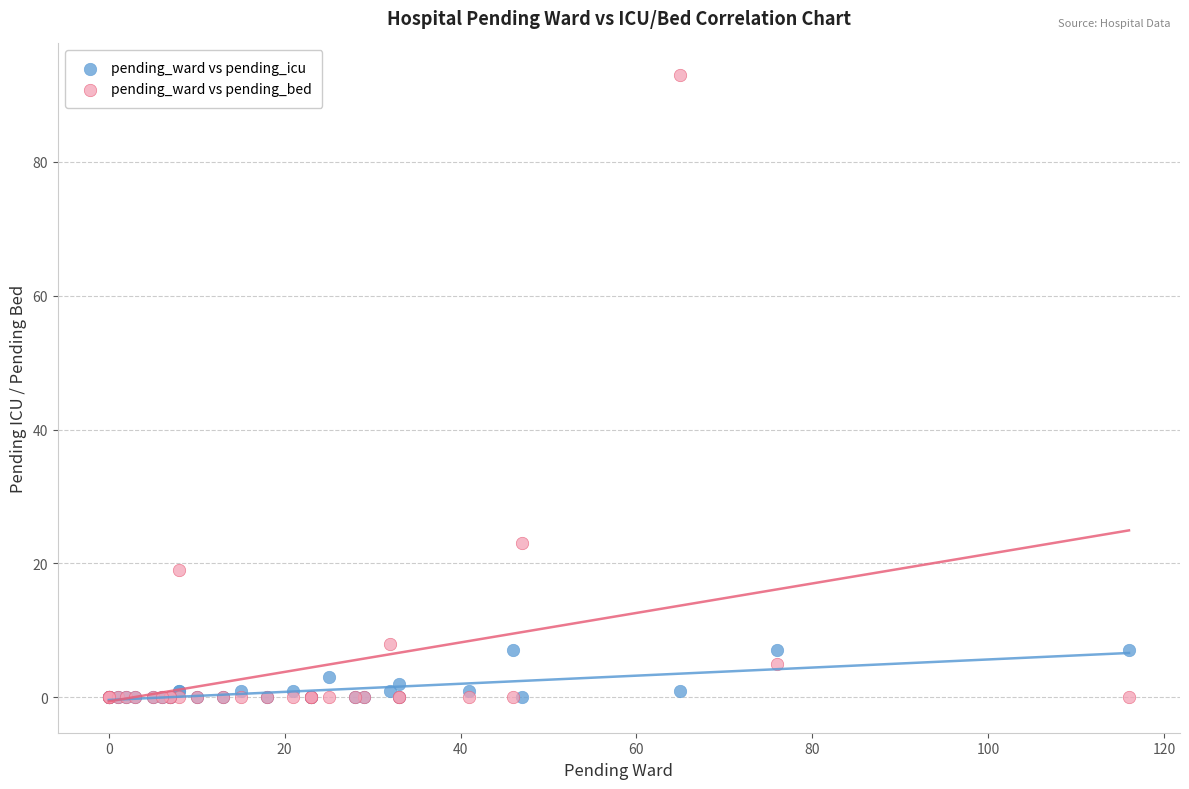

In the pending_ward vs pending_bed series, what Y value is closest to 46?

23